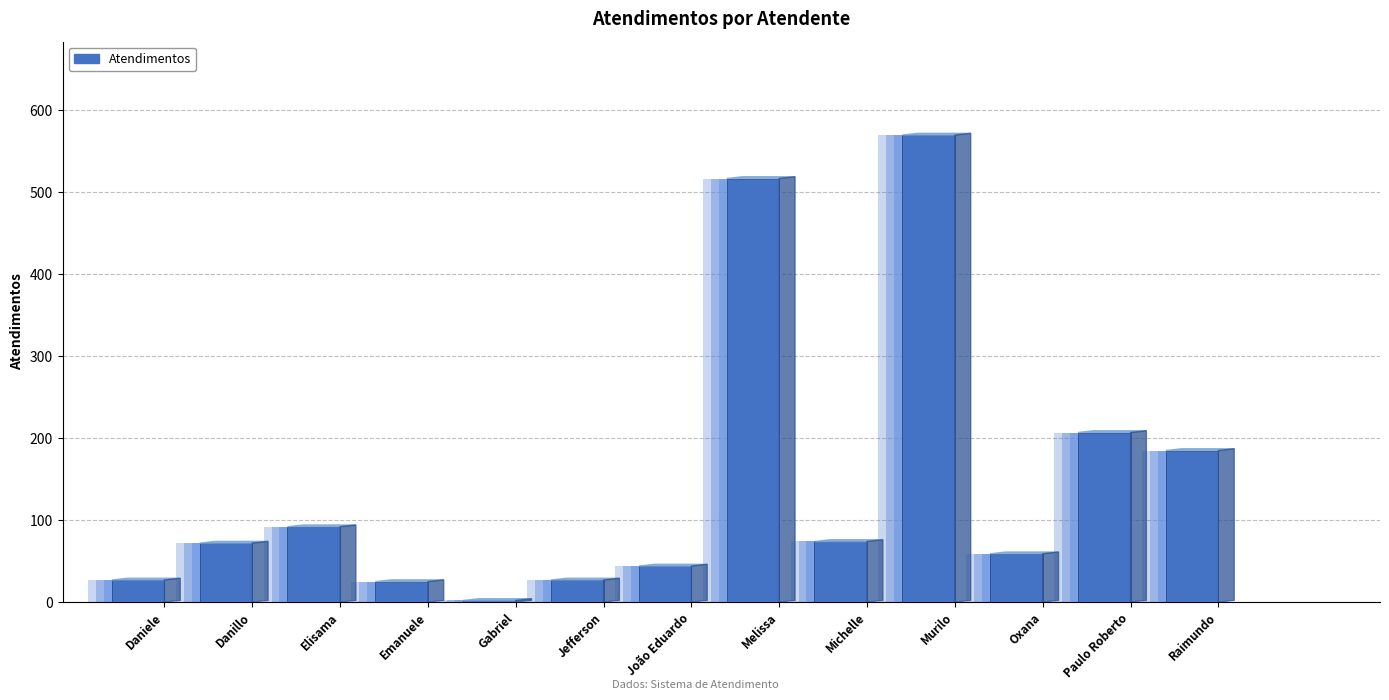

List the labels in order of value, smallest first.

Gabriel, Emanuele, Daniele, Jefferson, João Eduardo, Oxana, Danillo, Michelle, Elisama, Raimundo, Paulo Roberto, Melissa, Murilo